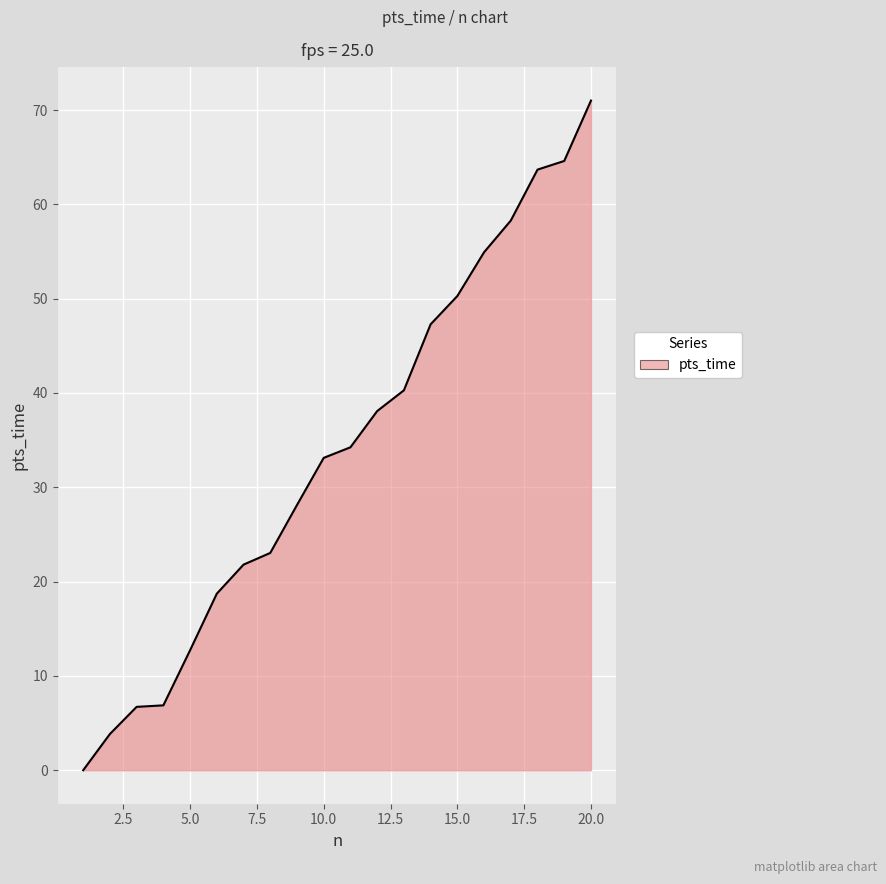

What is the maximum value shown in the chart?

71.0